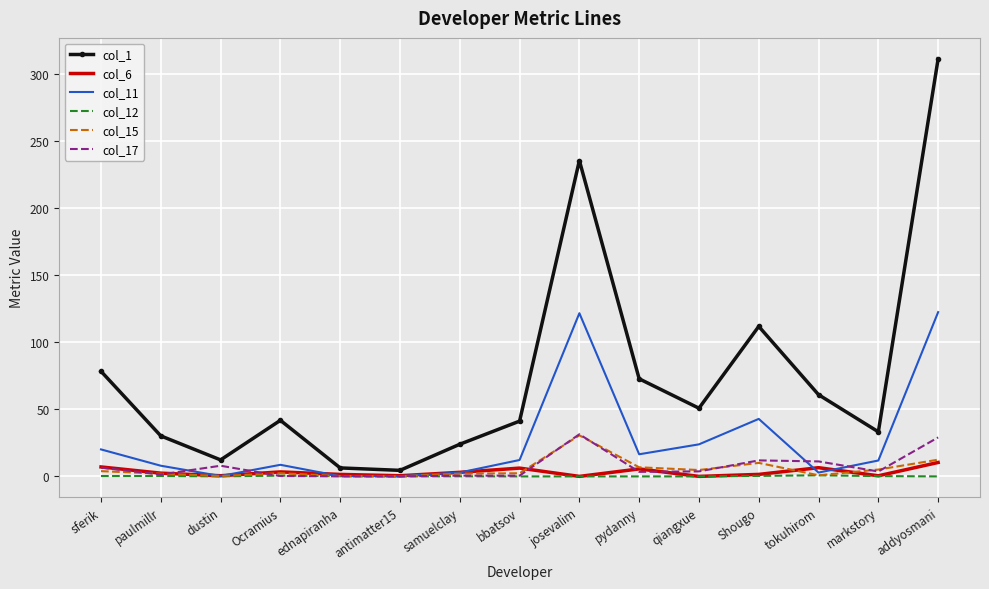

Which series has the largest range (max minus min)?

col_1